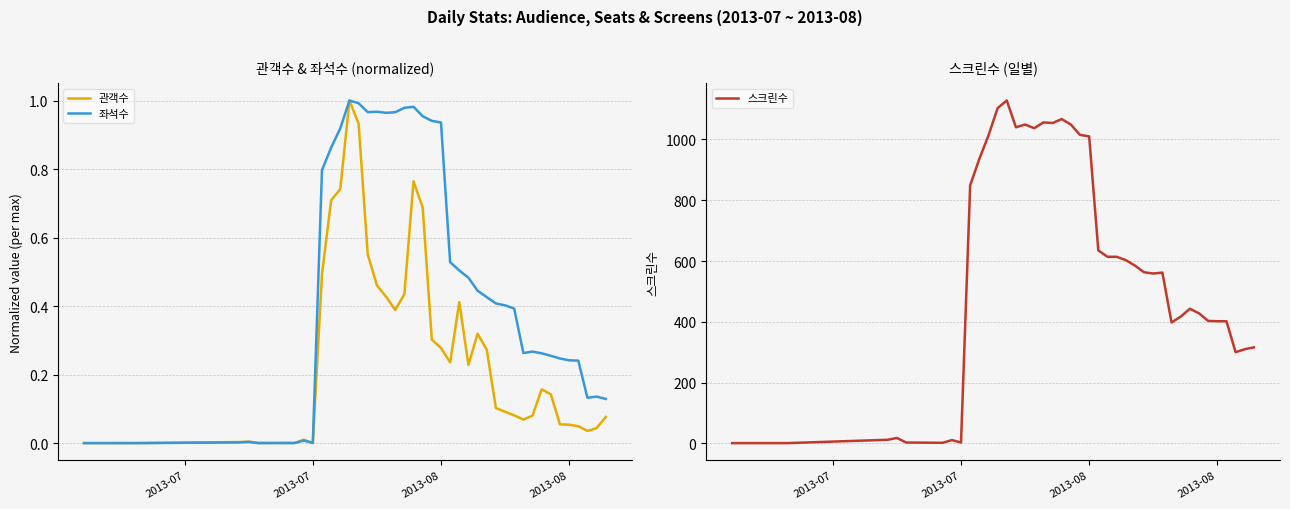

Does the chart have visible grid lines?

Yes